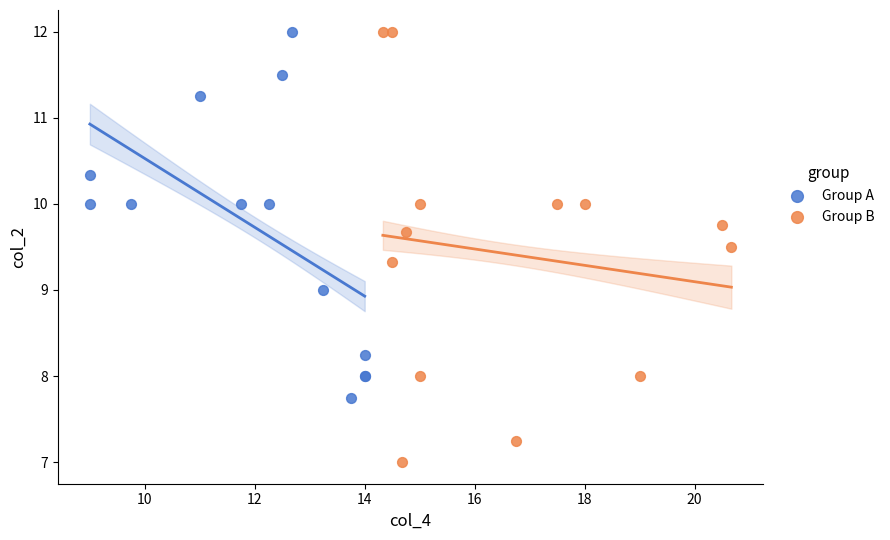

Which series reaches the minimum Y coordinate?

Group B